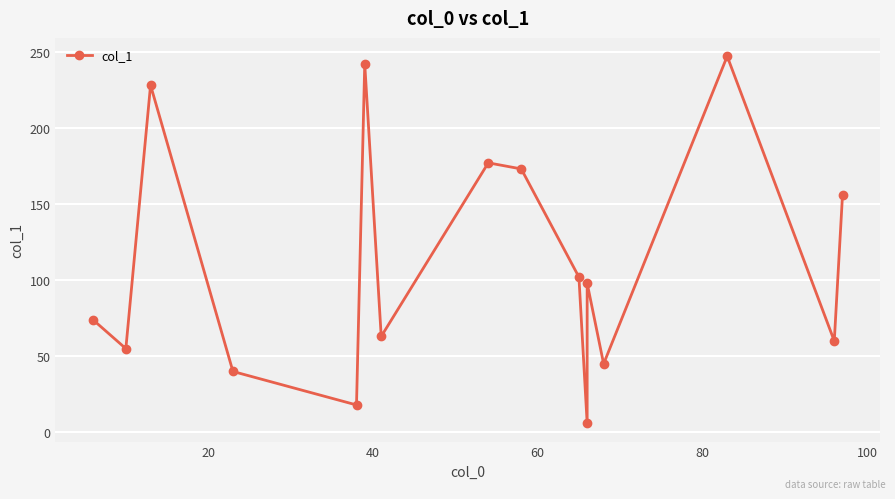

What is the sum of all values?

1784